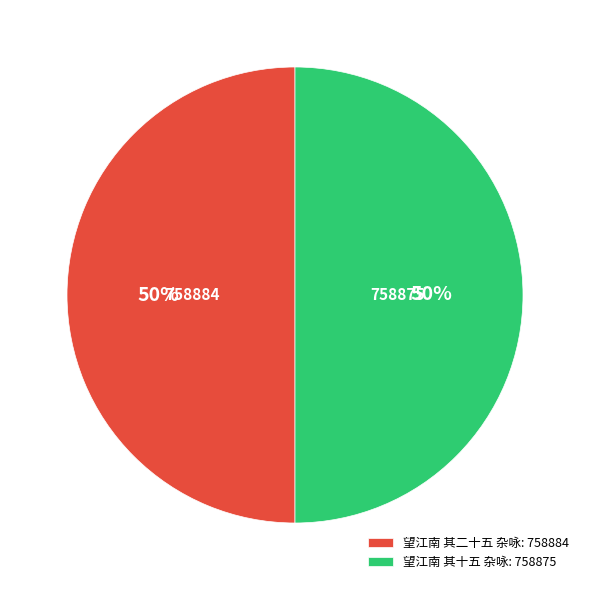

Count the number of slices in the pie.

2